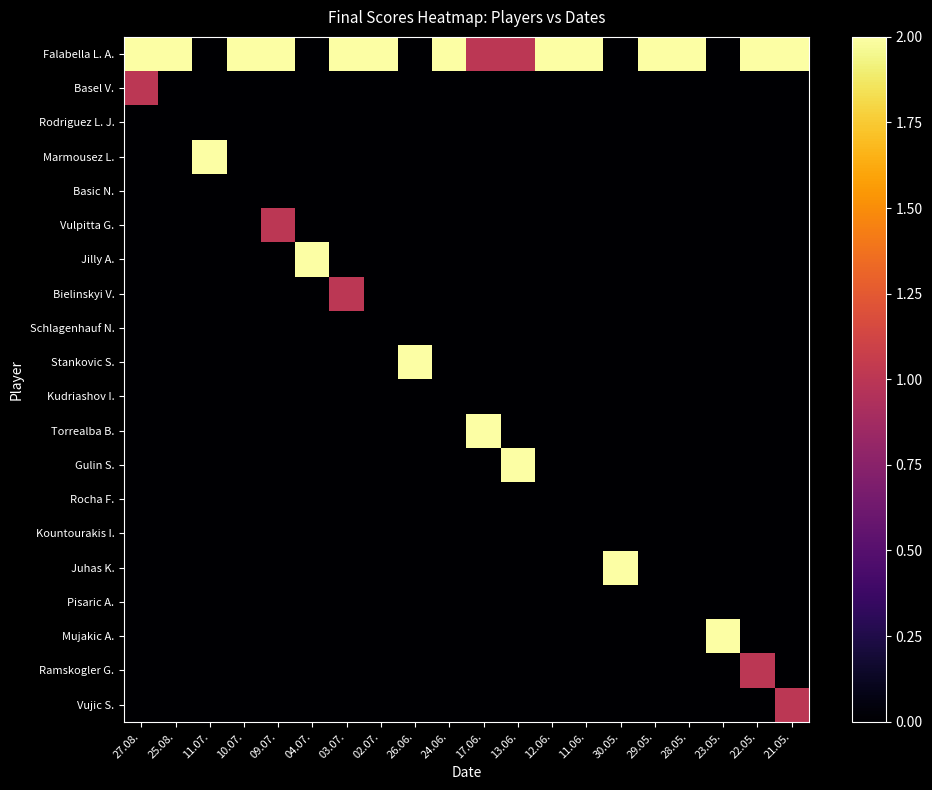

What is the total value across all series at 24.06.?

2